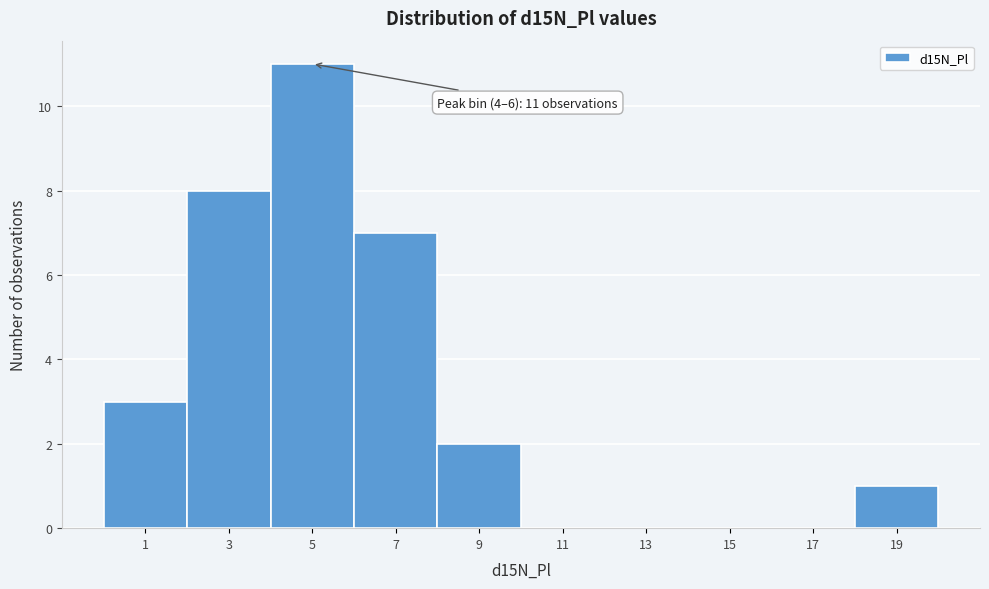

Over which range of the x-axis is the bar tallest?

4 to 6